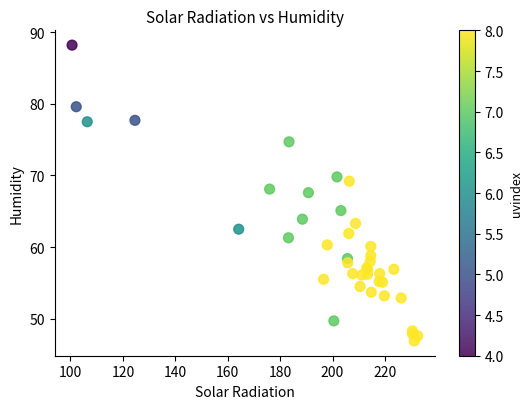

What Y value in the scatter plot is closest to 67?

67.6